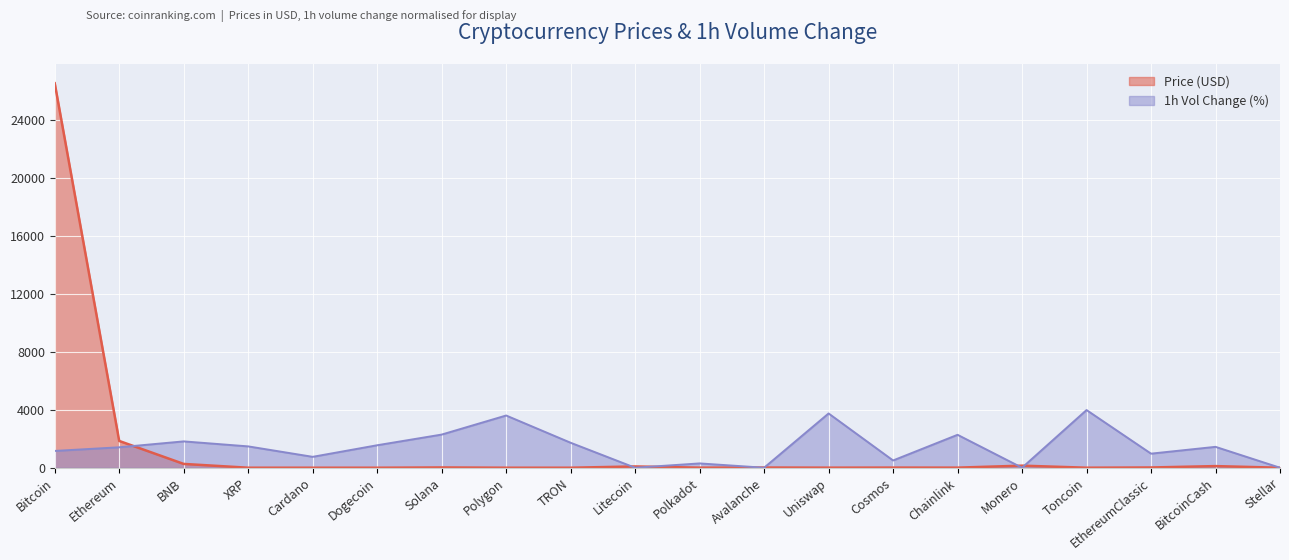

What is the difference between the values at Polygon and BNB?

261.6